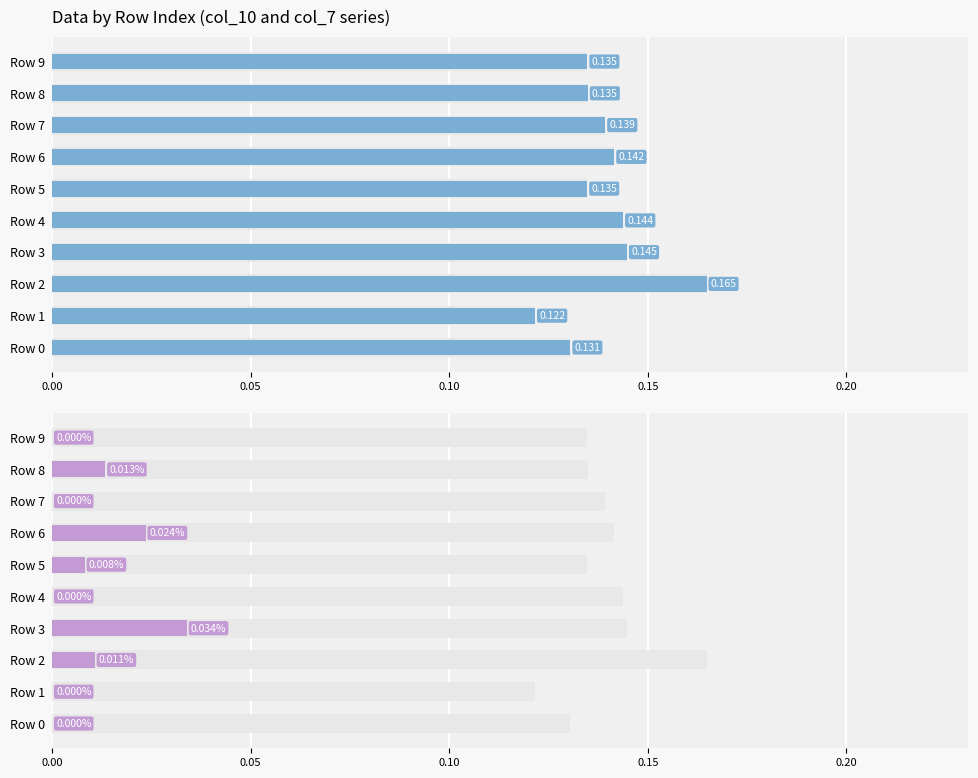

Rank the series by their maximum value, from lowest to highest.

col_7, col_10